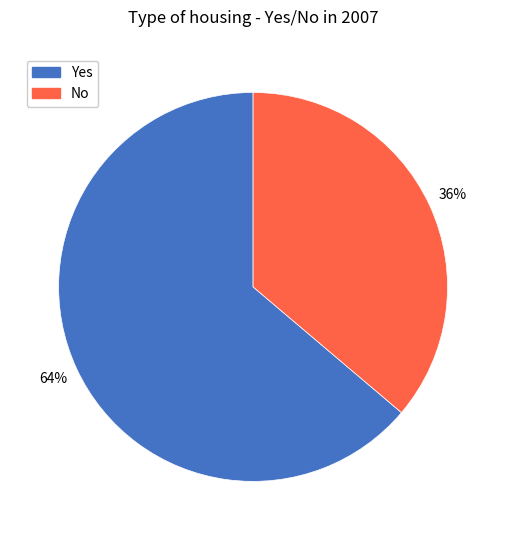

Do No and Yes together represent more than half of the pie?

Yes